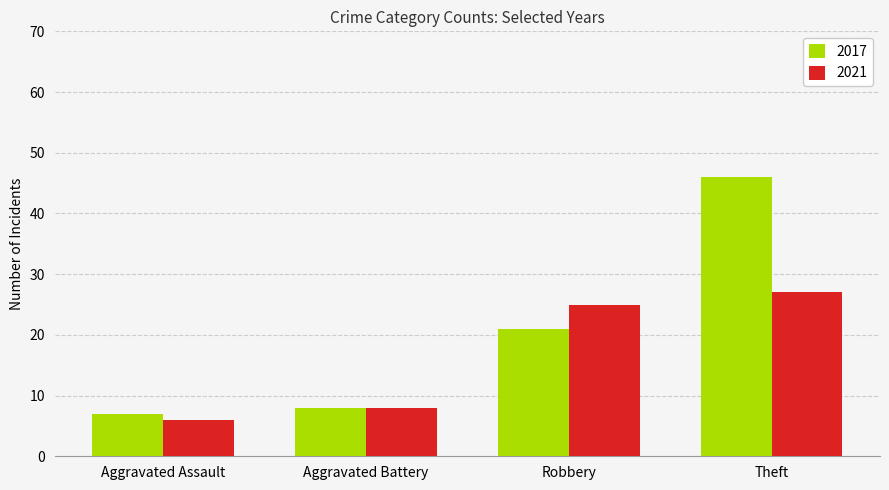

At which label is 2021 closest to 16?

Aggravated Battery